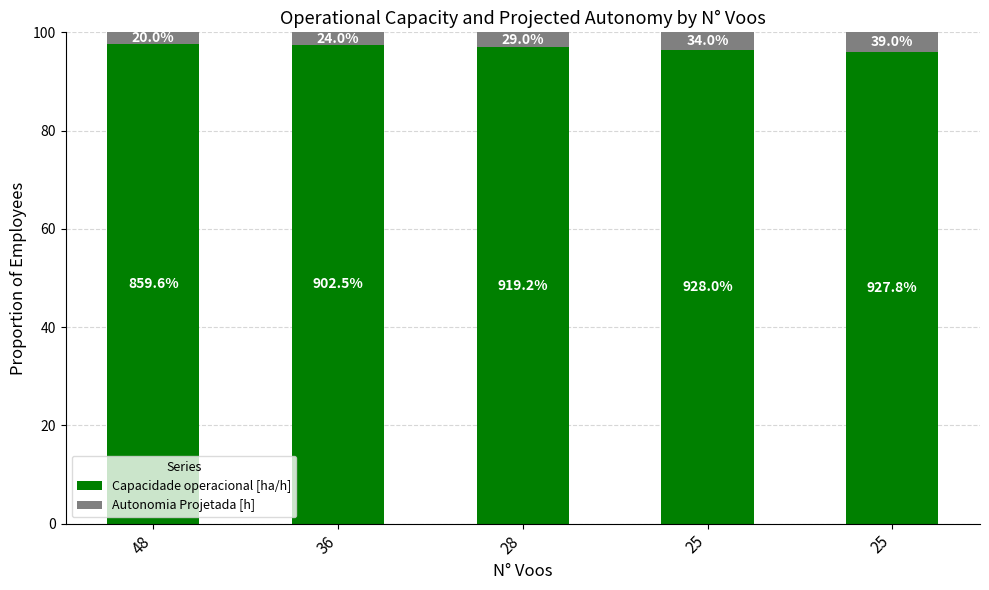

What is the difference between the maximum and minimum values in the Capacidade operacional [ha/h] series?

1.8